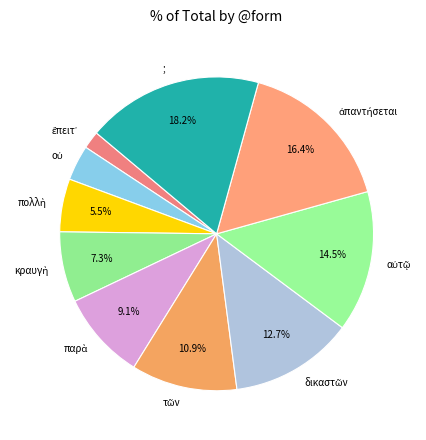

What percentage is NOT represented by ;?

81.8%